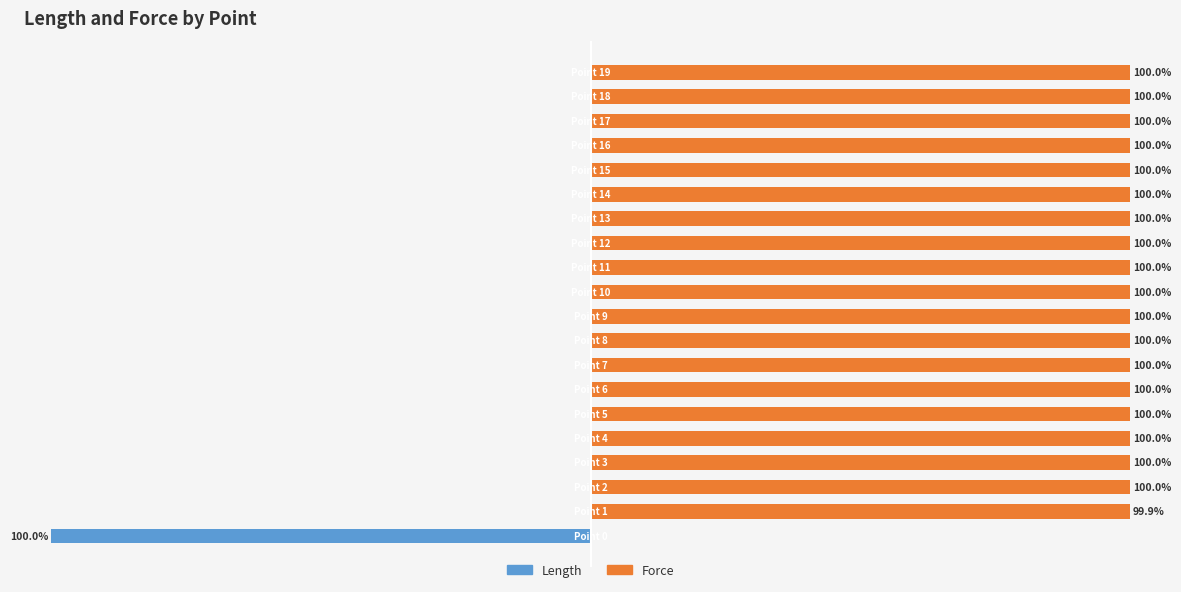

Reading left to right, extract all data points from this chart.

Length: 0=-100.0	1=-0.1	2=-0.0	3=-0.0	4=-0.0	5=-0.0	6=-0.0	7=-0.0	8=-0.0	9=-0.0	10=-0.0	11=-0.0	12=-0.0	13=-0.0	14=-0.0	15=-0.0	16=-0.0	17=-0.0	18=-0.0	19=-0.0
Force: 0=0.0	1=99.9	2=100.0	3=100.0	4=100.0	5=100.0	6=100.0	7=100.0	8=100.0	9=100.0	10=100.0	11=100.0	12=100.0	13=100.0	14=100.0	15=100.0	16=100.0	17=100.0	18=100.0	19=100.0